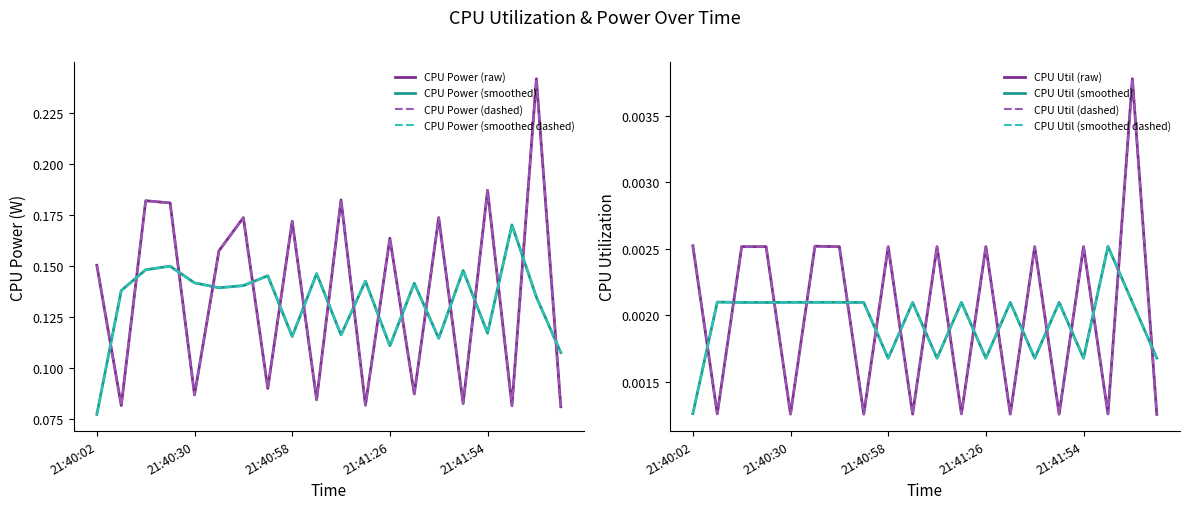

True or false: CPU Power and CPU Utilization intersect in this chart.

False